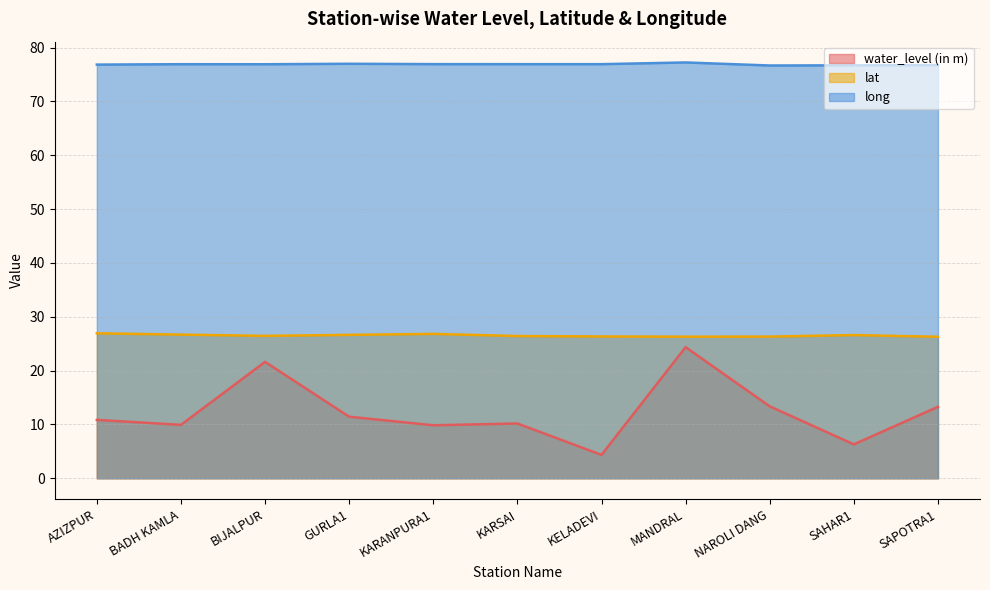

What position from the left is KARSAI?

6